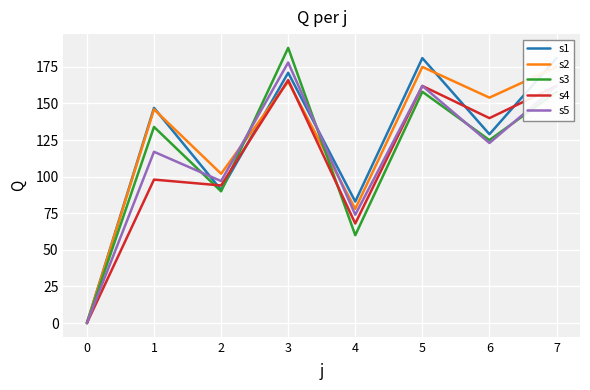

The value of s4 at 0 is 100. True or false?

False